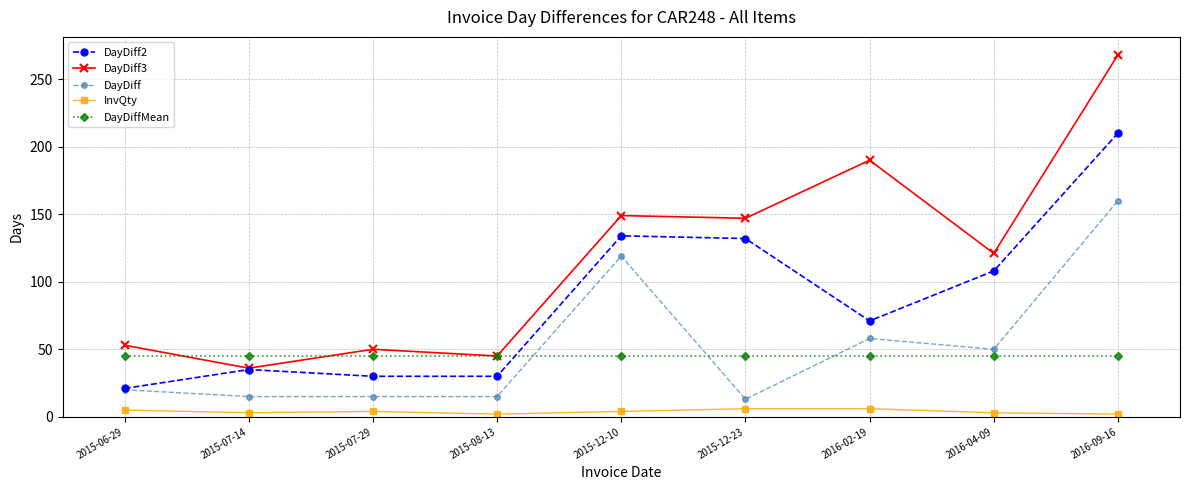

What is the maximum value for DayDiff3?

268.0